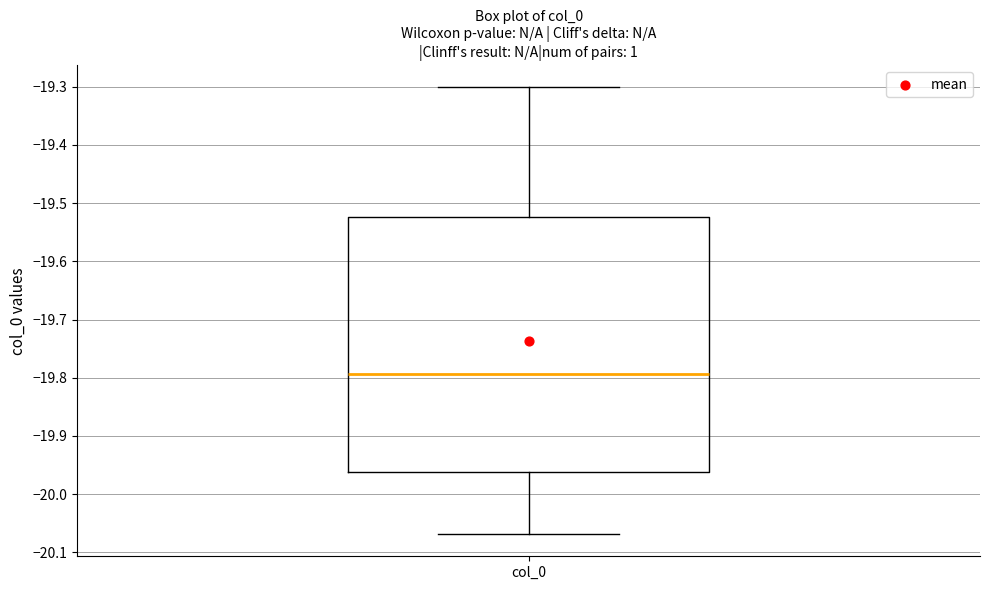

Transcribe this box plot: give where the median line is, the range the box spans, and where the two whiskers end, as read against the y-axis. The values are not printed on the chart, so give them approximately, as read against the axis.

median -19.79, box -19.96 to -19.52, whiskers -20.07 to -19.30